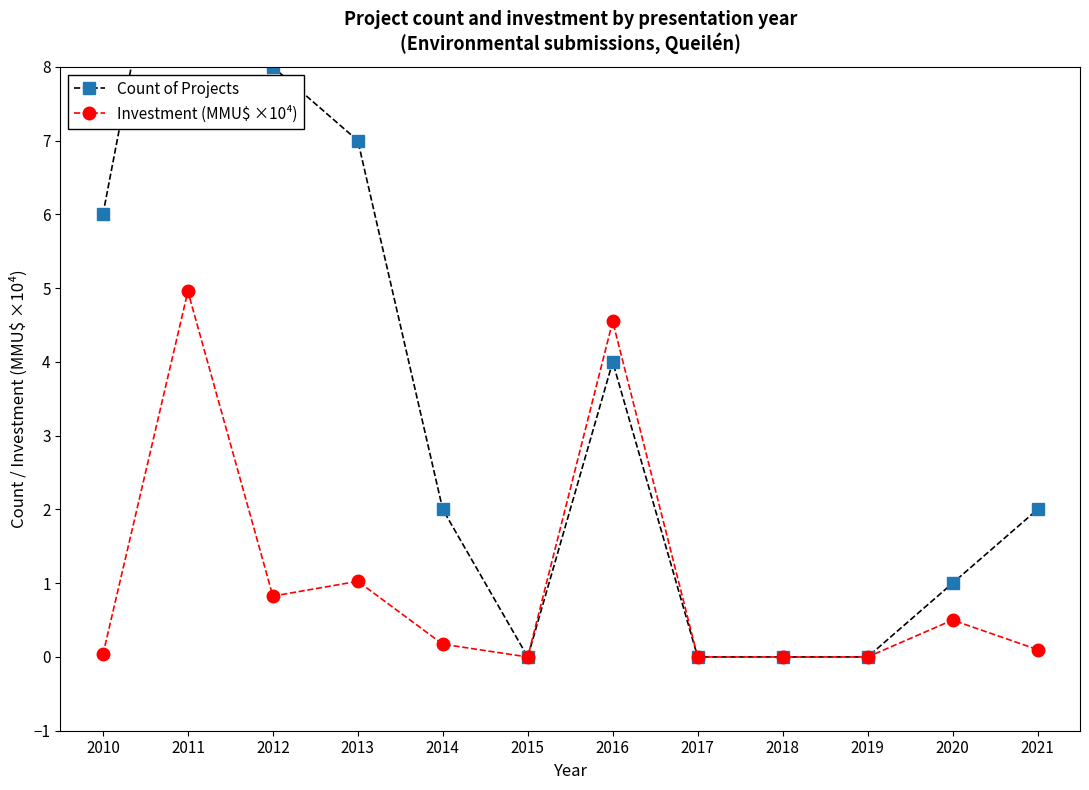

What is the total value across all series at 2020?

1.5